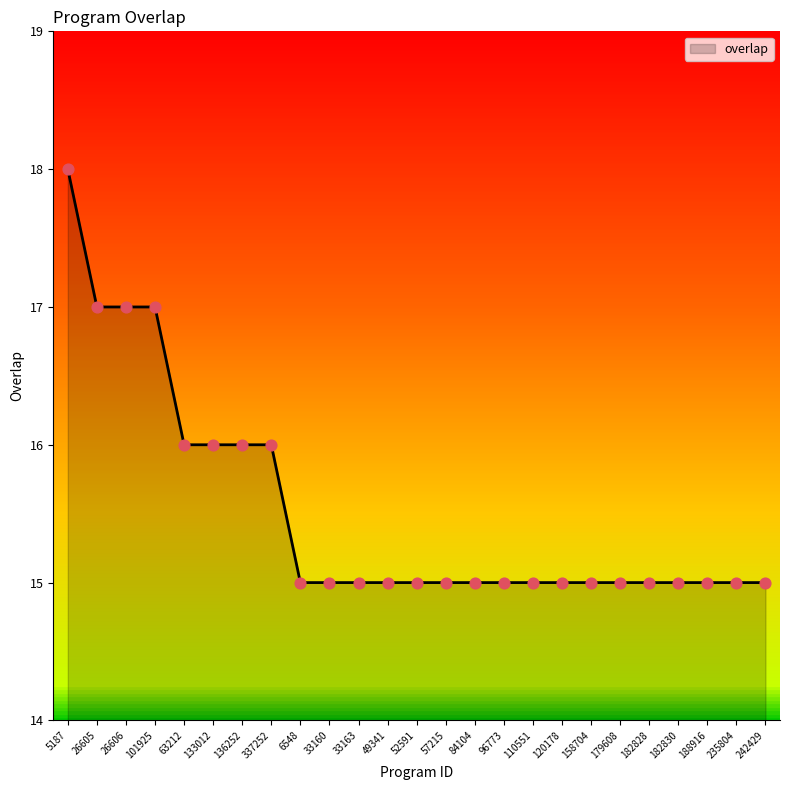

Between 52591 and 26606, which is larger?

26606